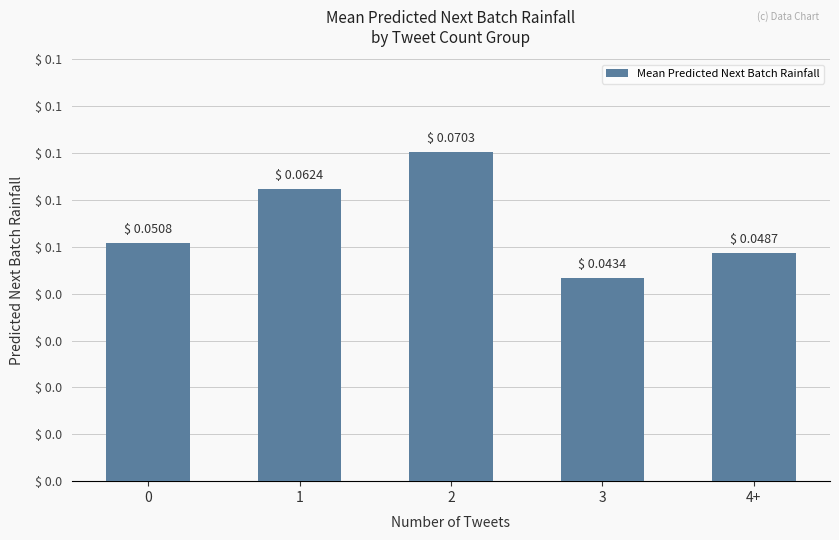

Rank the categories by value from highest to lowest.

2, 1, 0, 4+, 3